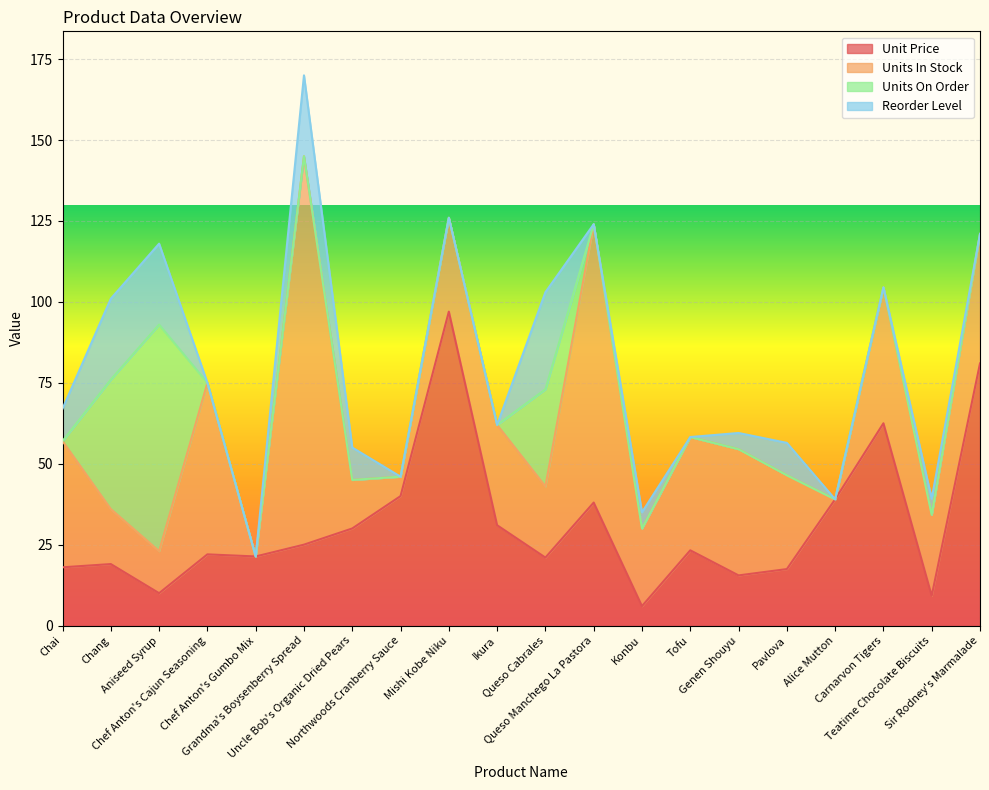

Which series has the largest total across all categories?

Units In Stock